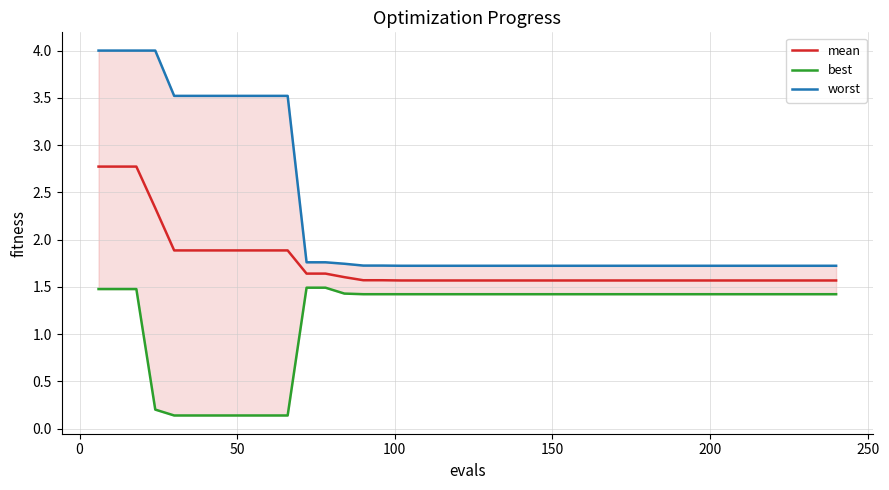

What is the minimum value for mean?

1.6